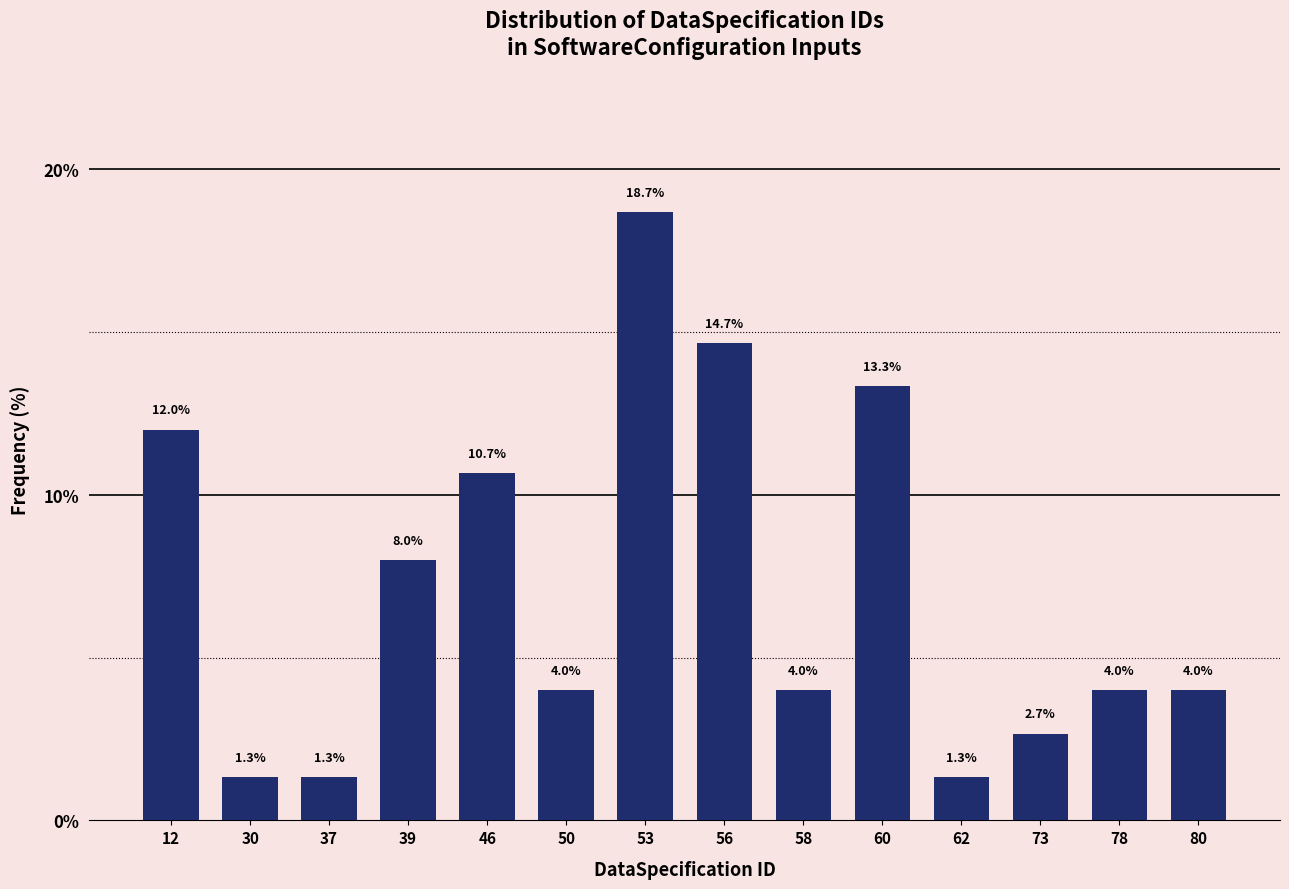

Reading left to right, extract all data points from this chart.

12.0	1.3	1.3	8.0	10.7	4.0	18.7	14.7	4.0	13.3	1.3	2.7	4.0	4.0